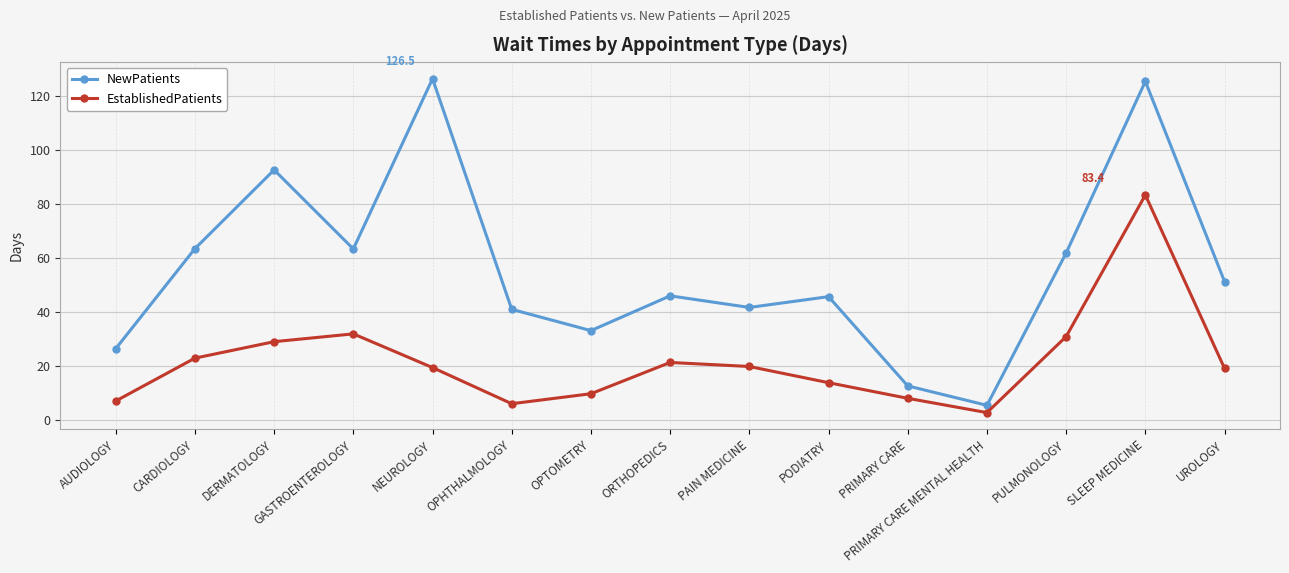

Count the number of categories in the chart.

15